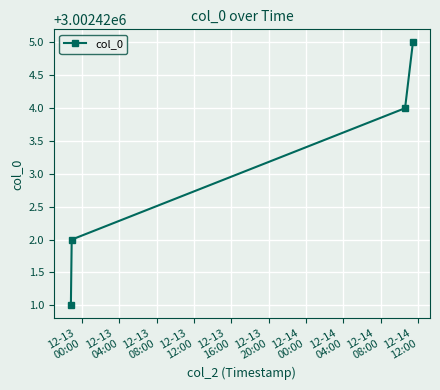

What is the smallest value displayed?

3002421